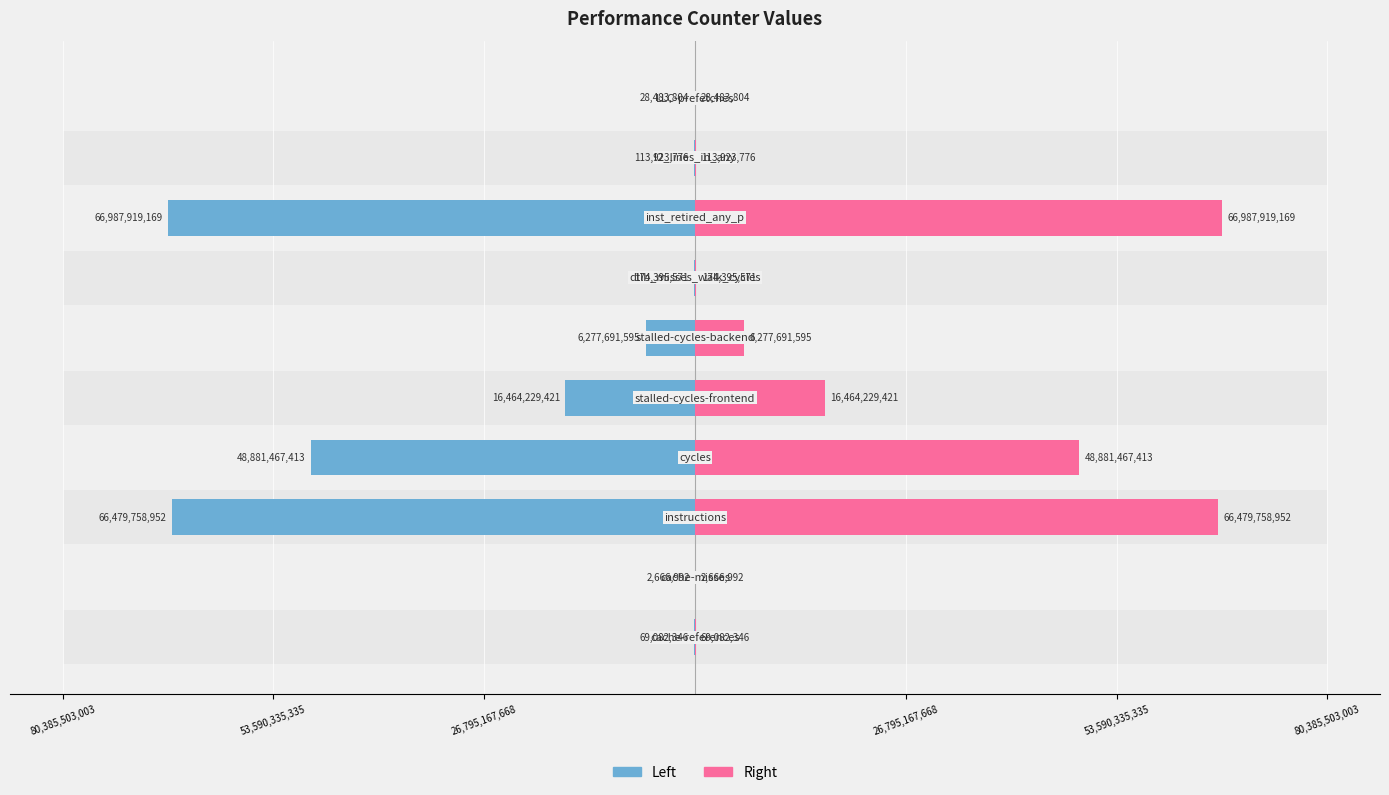

What is the sum of all Right values?

205479619039